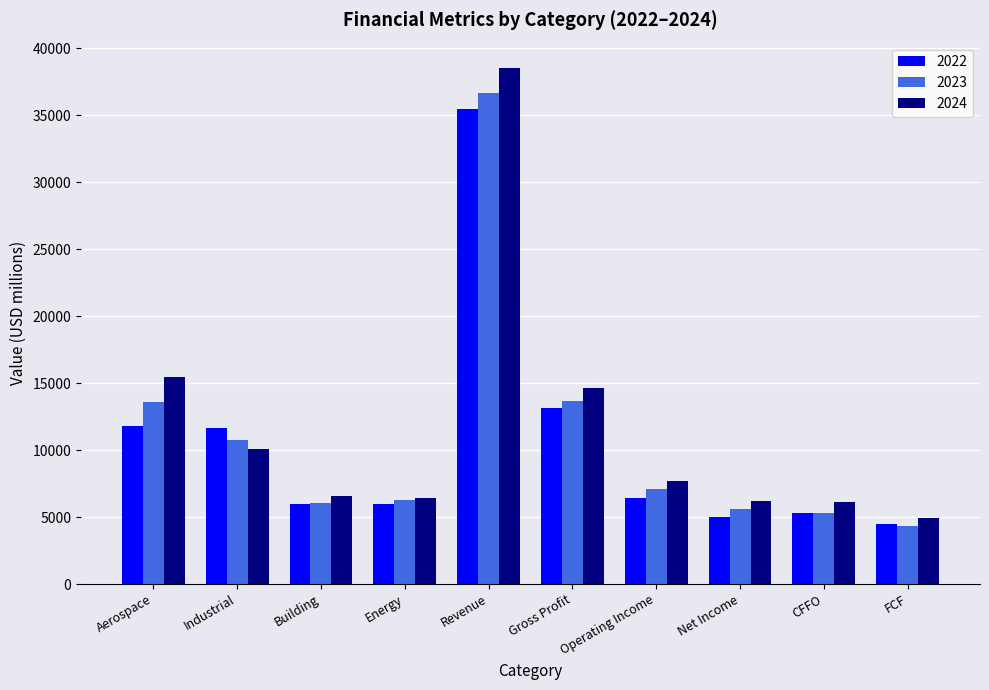

What is the value of the 2023 bar at the 2nd from the left?

10756